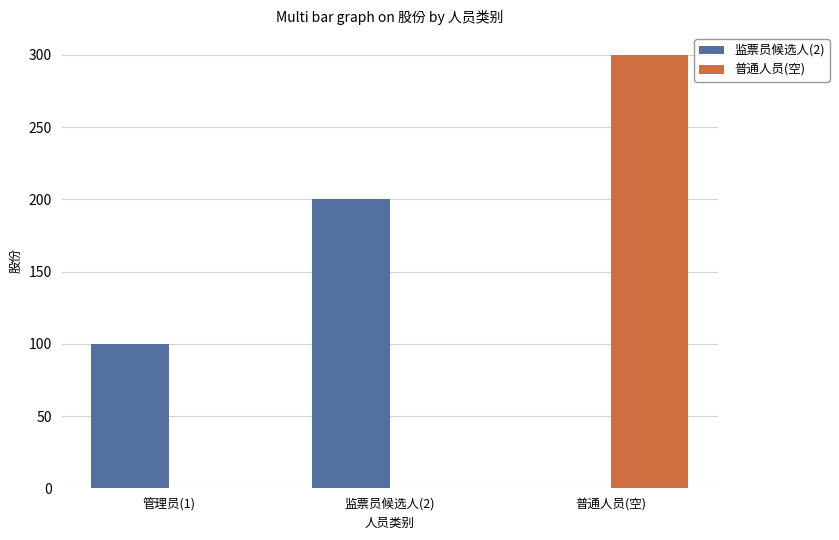

At which category is the sum across all series the highest?

普通人员(空)